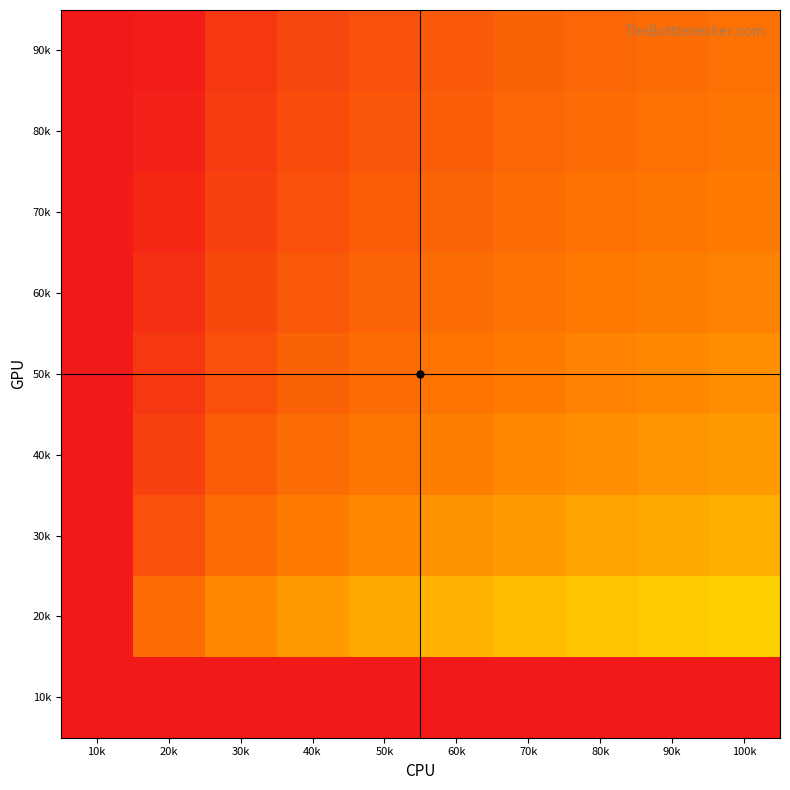

Reading left to right, extract all data points from this chart.

90k: 10k=2.3	20k=2.2	30k=1.5	40k=1.1	50k=0.8	60k=0.6	70k=0.4	80k=0.3	90k=0.1	100k=0.0
80k: 10k=2.3	20k=2.1	30k=1.4	40k=1.0	50k=0.7	60k=0.5	70k=0.3	80k=0.1	90k=-0.0	100k=-0.1
70k: 10k=2.3	20k=1.9	30k=1.2	40k=0.8	50k=0.5	60k=0.3	70k=0.1	80k=-0.0	90k=-0.2	100k=-0.3
60k: 10k=2.3	20k=1.7	30k=1.0	40k=0.6	50k=0.3	60k=0.1	70k=-0.1	80k=-0.2	90k=-0.4	100k=-0.5
50k: 10k=2.3	20k=1.5	30k=0.8	40k=0.4	50k=0.1	60k=-0.1	70k=-0.3	80k=-0.4	90k=-0.6	100k=-0.7
40k: 10k=2.3	20k=1.2	30k=0.5	40k=0.1	50k=-0.2	60k=-0.4	70k=-0.6	80k=-0.7	90k=-0.9	100k=-1.0
30k: 10k=2.3	20k=0.8	30k=0.1	40k=-0.3	50k=-0.6	60k=-0.8	70k=-1.0	80k=-1.1	90k=-1.3	100k=-1.4
20k: 10k=2.3	20k=0.1	30k=-0.6	40k=-1.0	50k=-1.3	60k=-1.5	70k=-1.7	80k=-1.8	90k=-2.0	100k=-2.1
10k: 10k=2.3	20k=-13.8	30k=-13.8	40k=-13.8	50k=-13.8	60k=-13.8	70k=-13.8	80k=-13.8	90k=-13.8	100k=-13.8